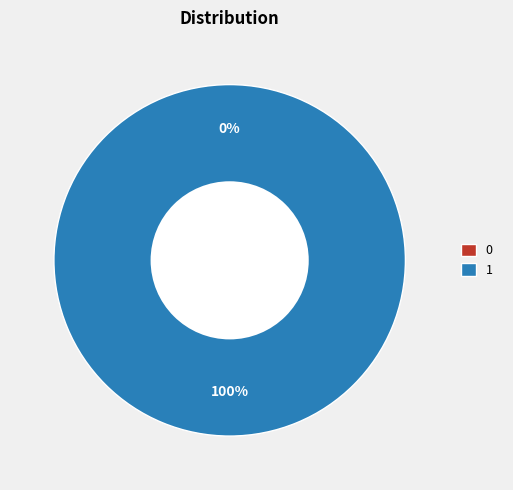

True or false: 1 accounts for 100% of the total.

True